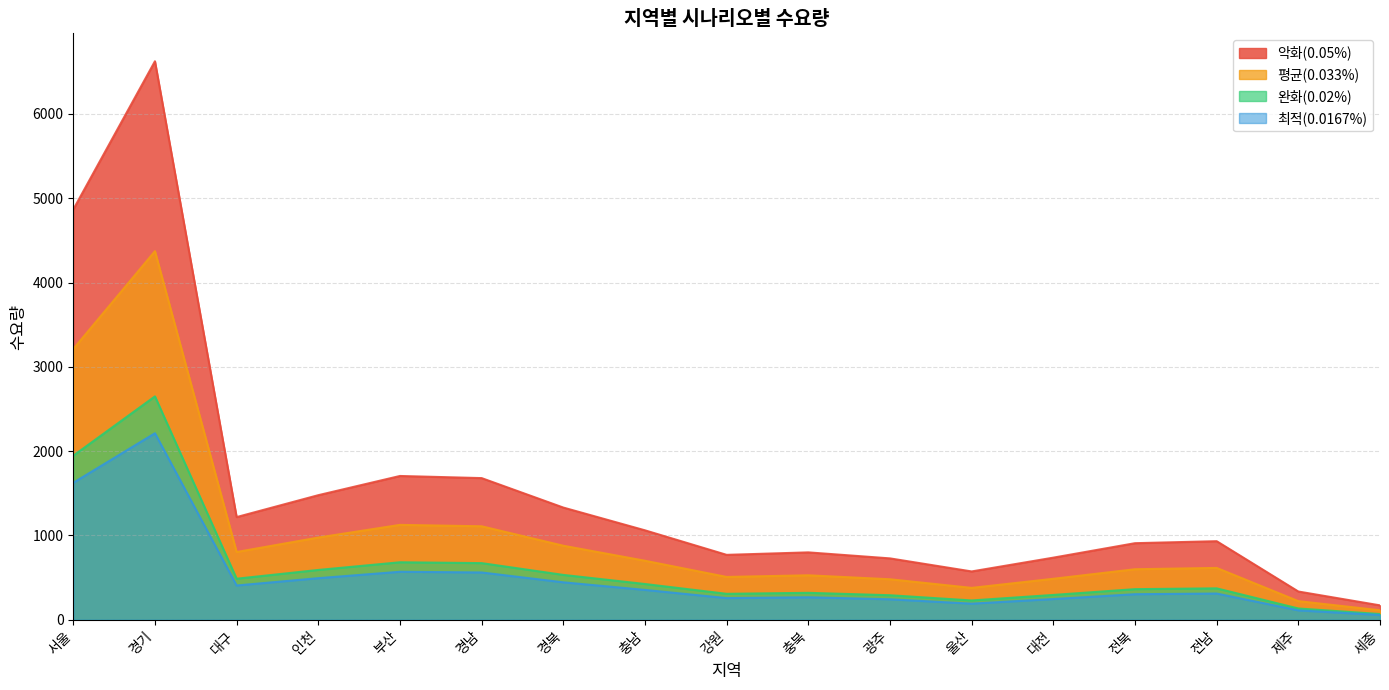

Is it true that 악화(0.05%) equals 444.6 at 경북?

True